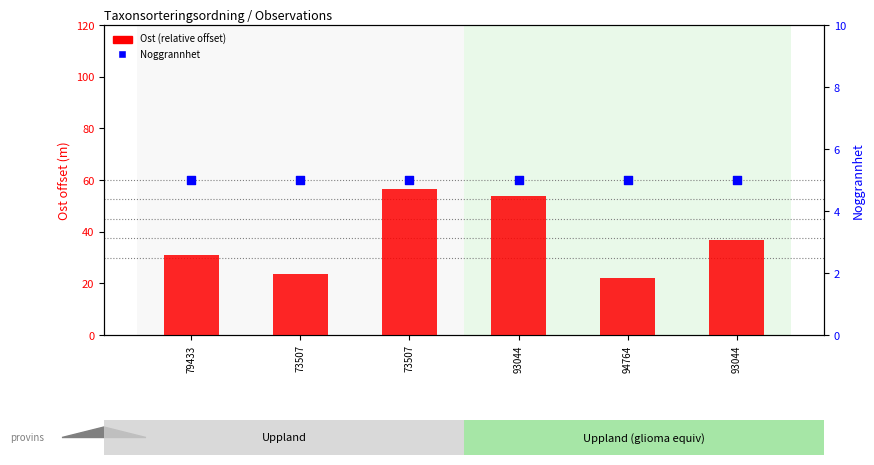

At how many categories does at least one series exceed 10?

6